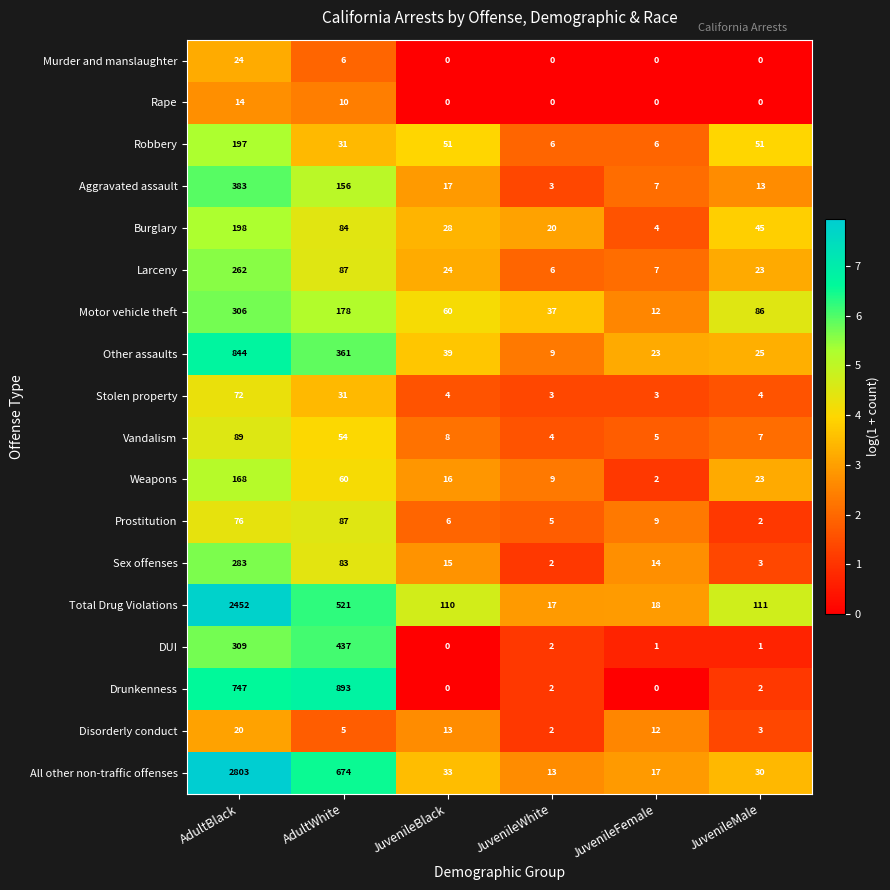

Rank the categories by Total Drug Violations value from highest to lowest.

AdultBlack, AdultWhite, JuvenileMale, JuvenileBlack, JuvenileFemale, JuvenileWhite